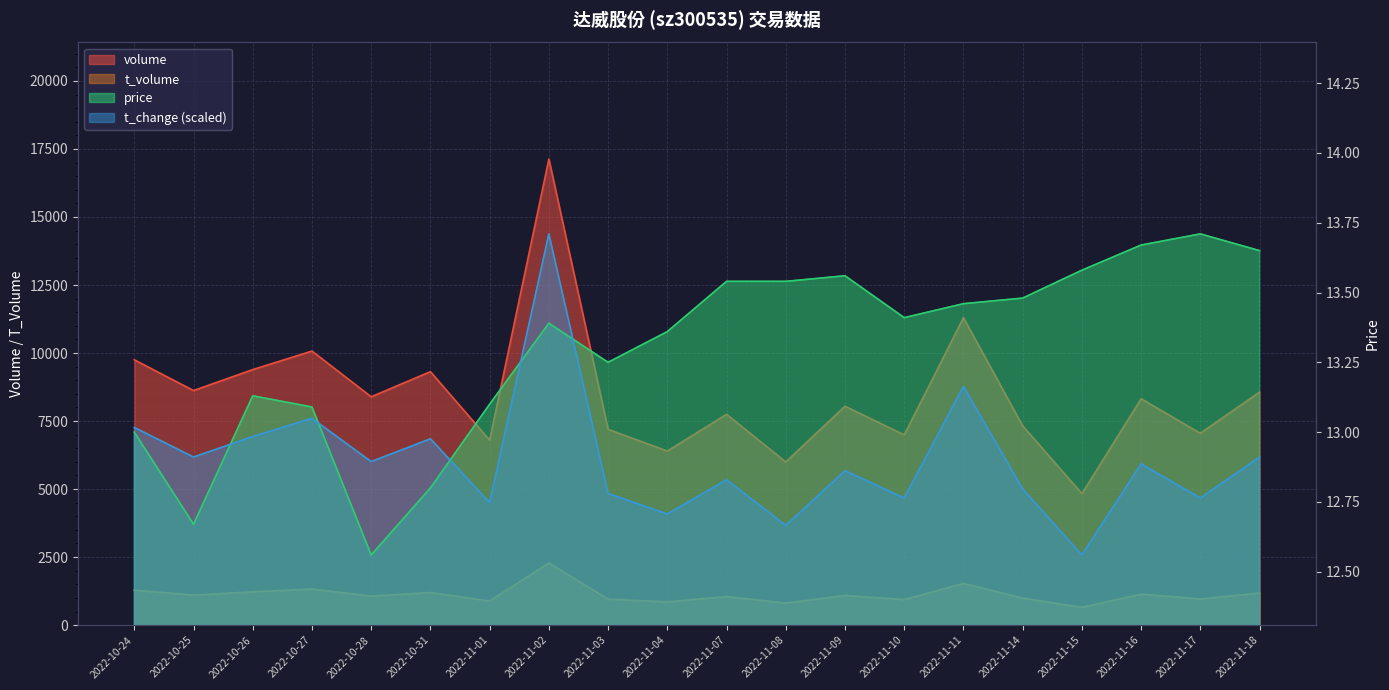

The value of volume at 2022-10-31 is 2955.4. True or false?

False